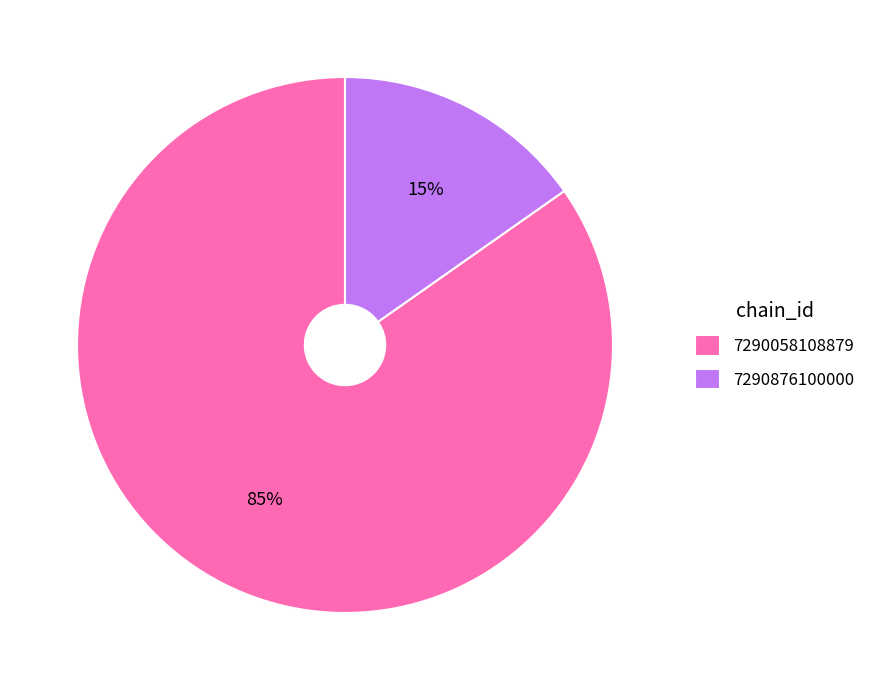

To the nearest percent, what is the combined percentage of 7290876100000 and 7290058108879?

100%